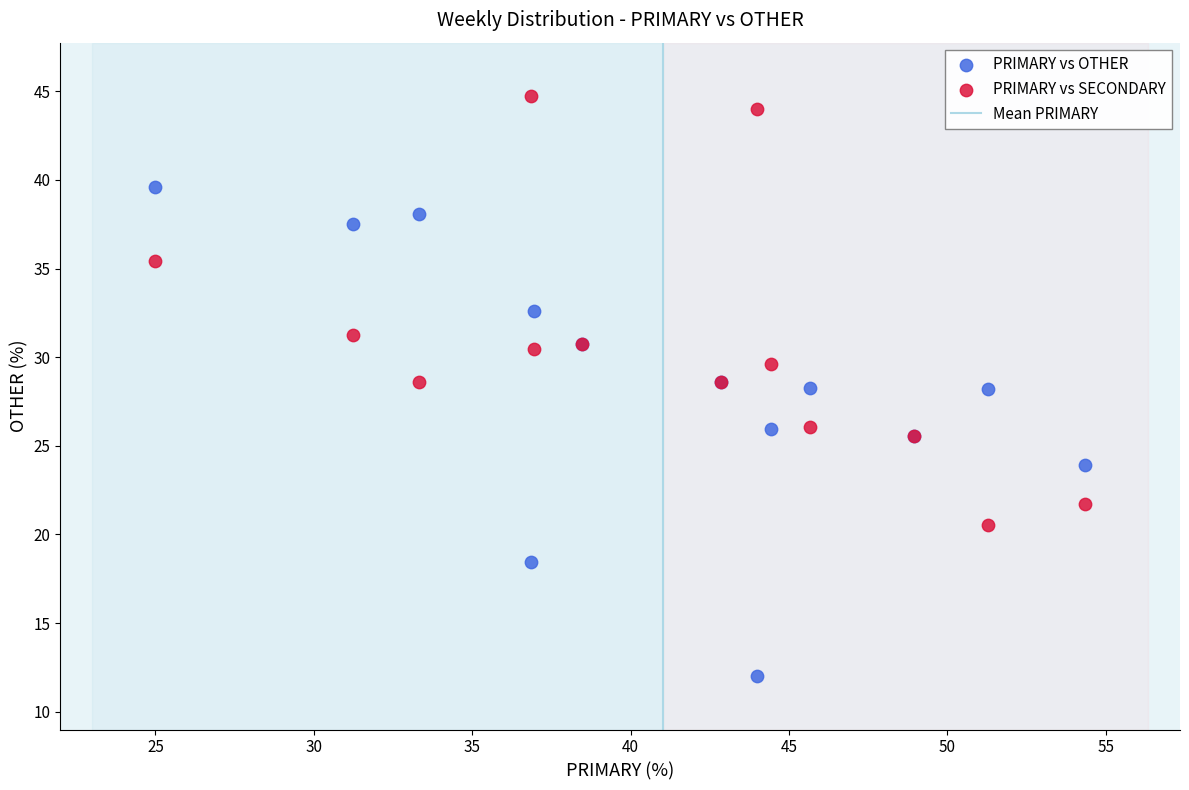

Which series has the widest spread of Y values?

PRIMARY vs OTHER